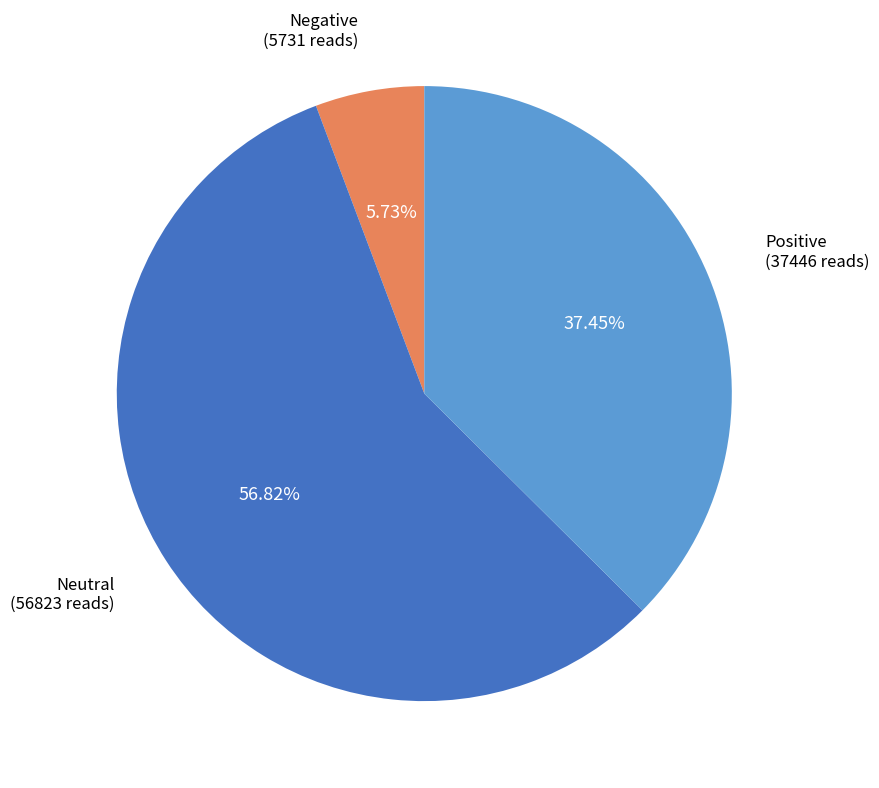

Is there any slice that represents more than half of the pie?

Yes